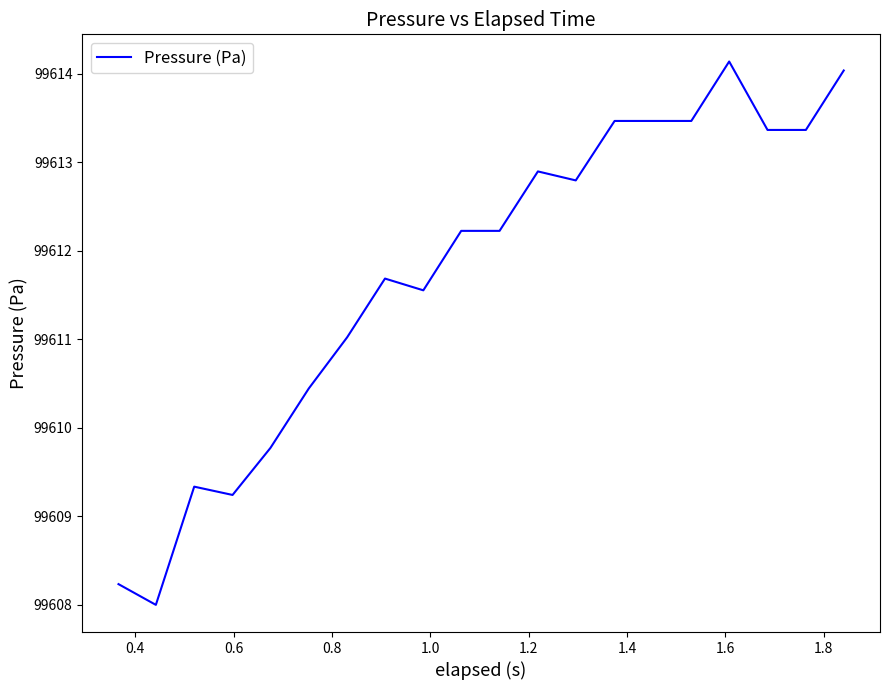

What is the difference between the maximum and minimum values?

6.1